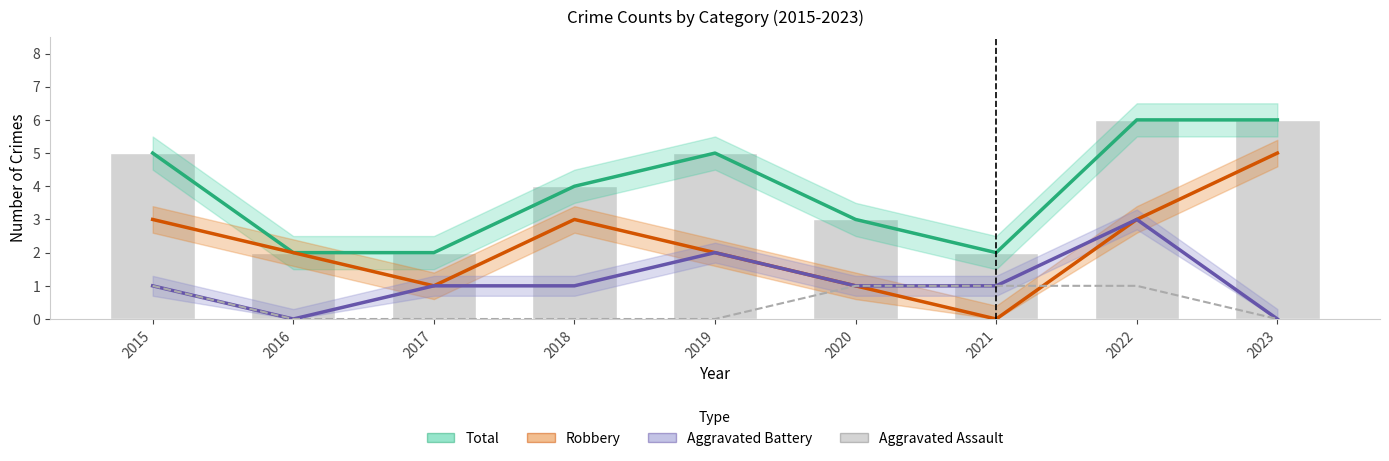

What is the sum of the Robbery values at 2021 and 2016?

2